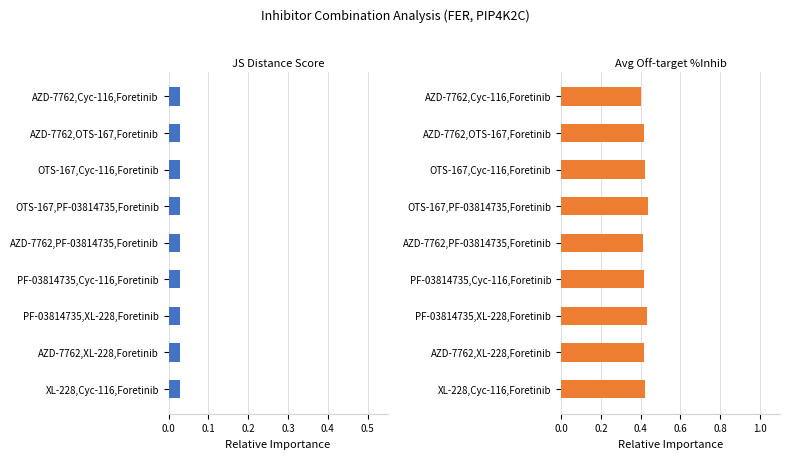

How many bars are there in total?

18